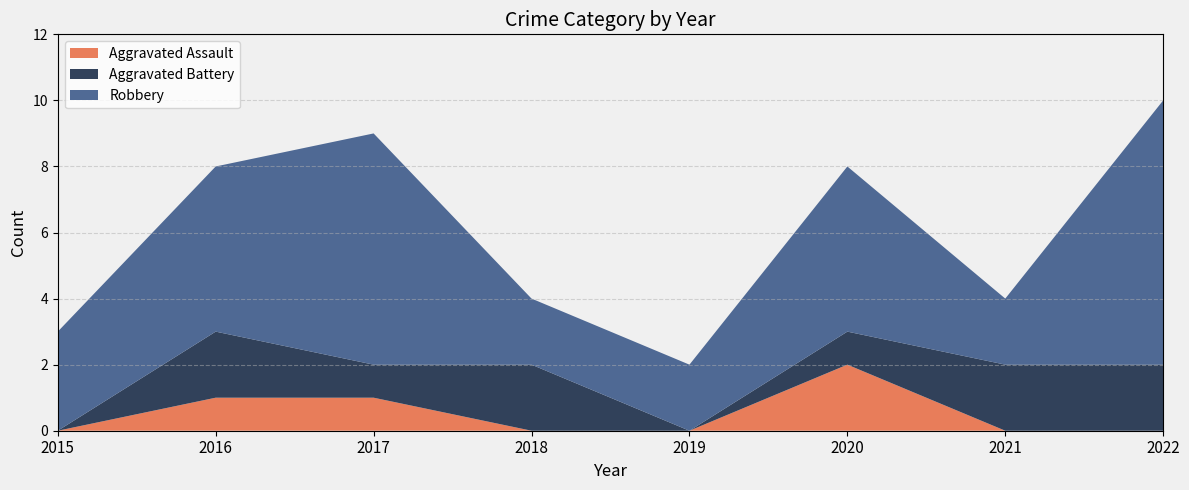

Reading left to right, what are all the values shown in this chart?

Aggravated Assault: 2015=0	2016=1	2017=1	2018=0	2019=0	2020=2	2021=0	2022=0
Aggravated Battery: 2015=0	2016=2	2017=1	2018=2	2019=0	2020=1	2021=2	2022=2
Robbery: 2015=3	2016=5	2017=7	2018=2	2019=2	2020=5	2021=2	2022=8